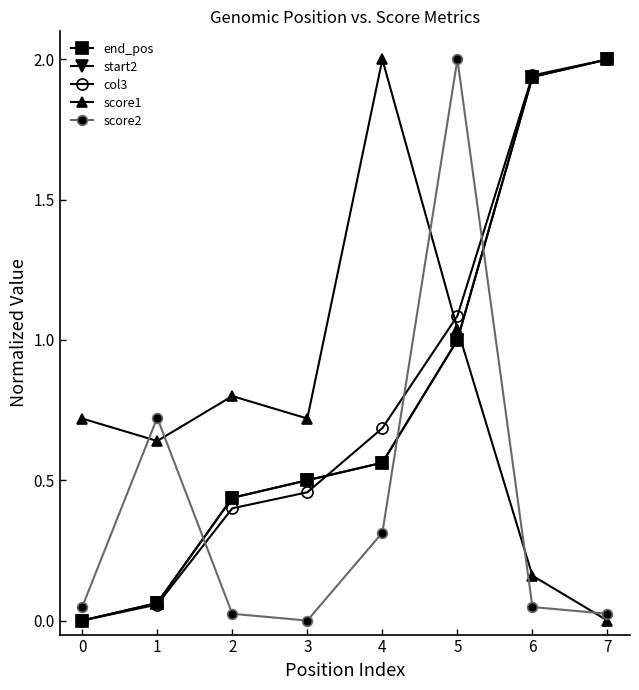

True or false: start2 has more than 1 points higher than both neighbors.

False